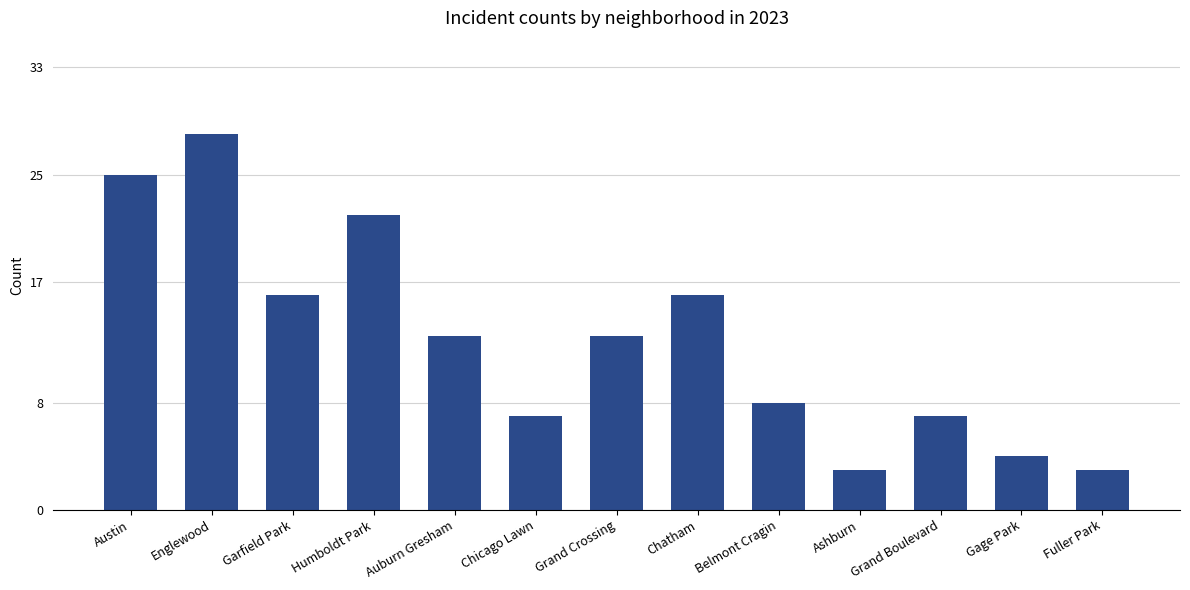

How many values are below 13?

6